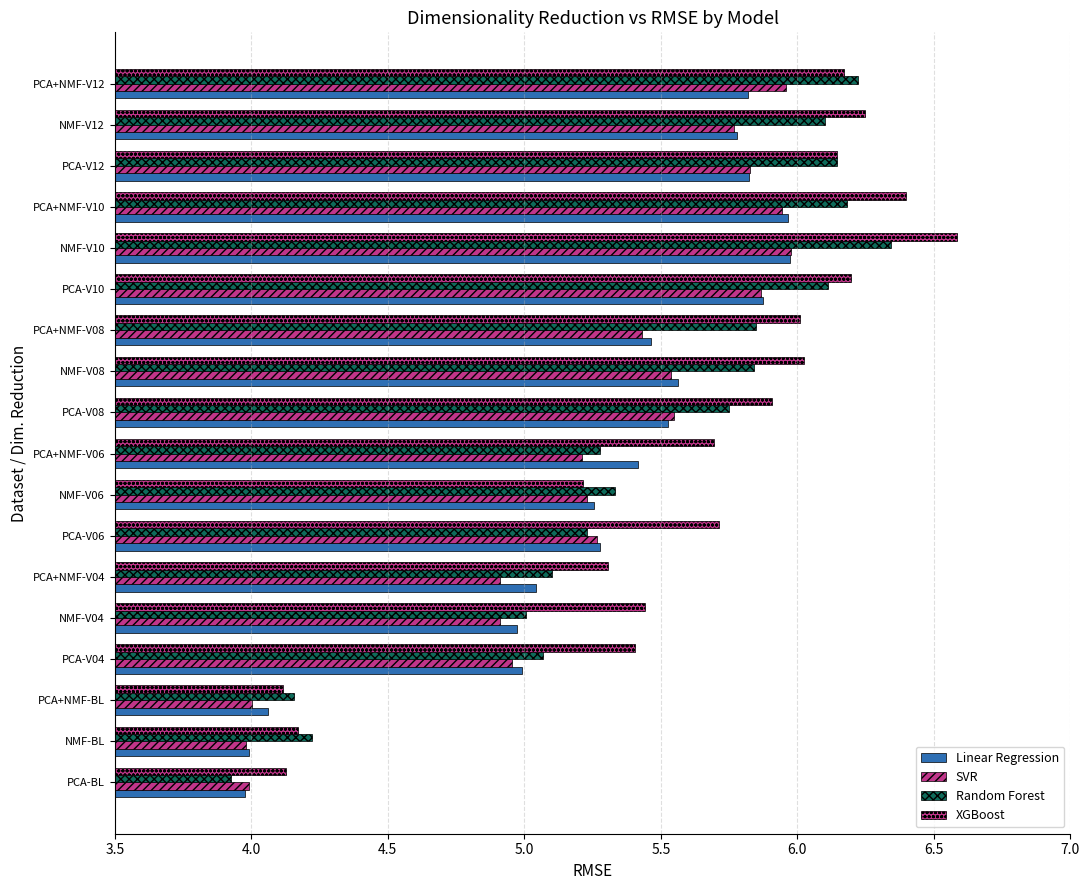

How many series are shown in this chart?

4